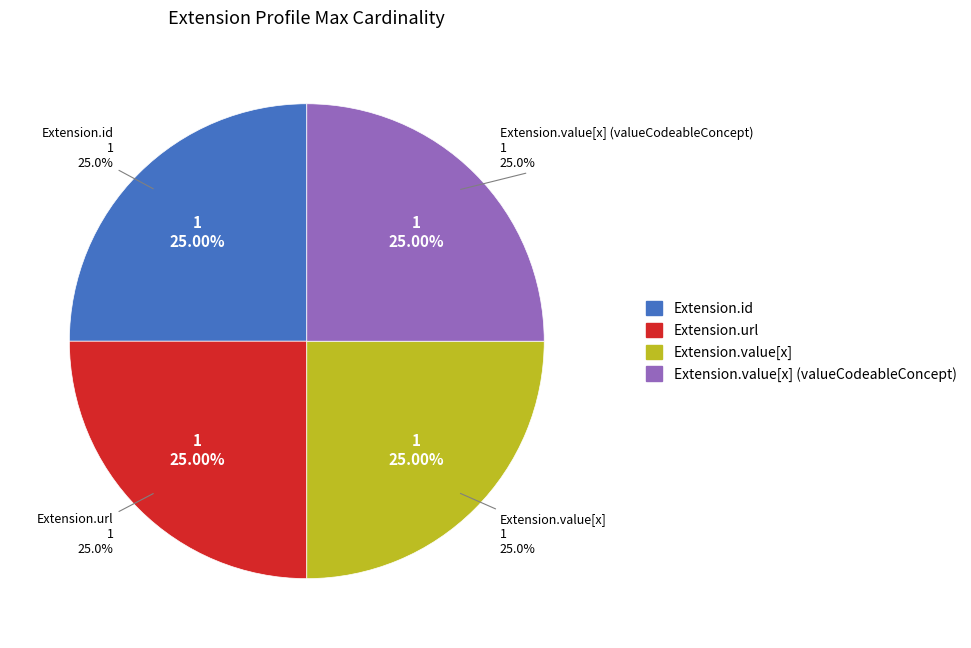

Does Extension.url account for over 50% of the chart?

Yes